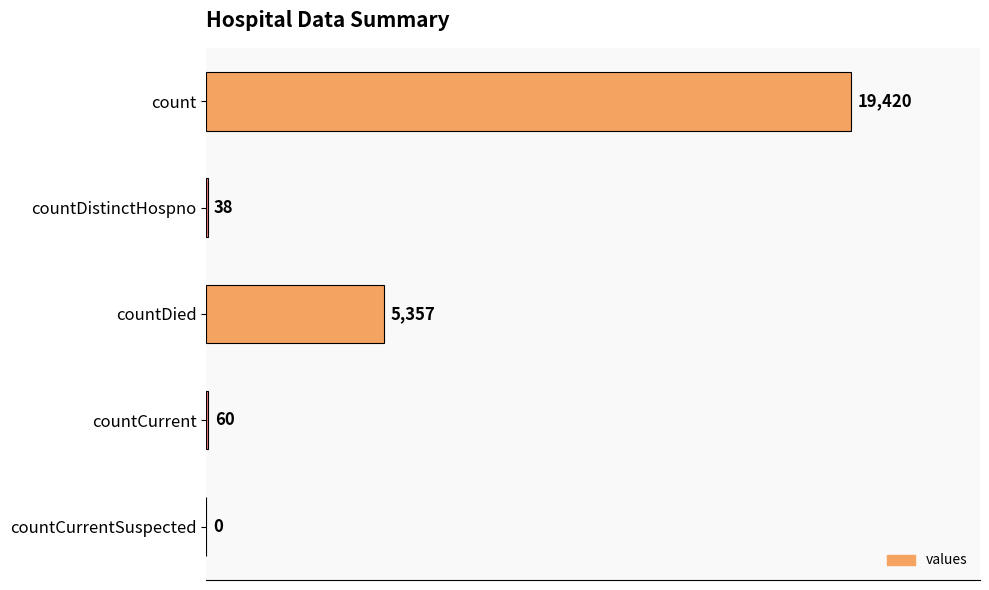

What is the sum of the values at countDistinctHospno and count?

19458